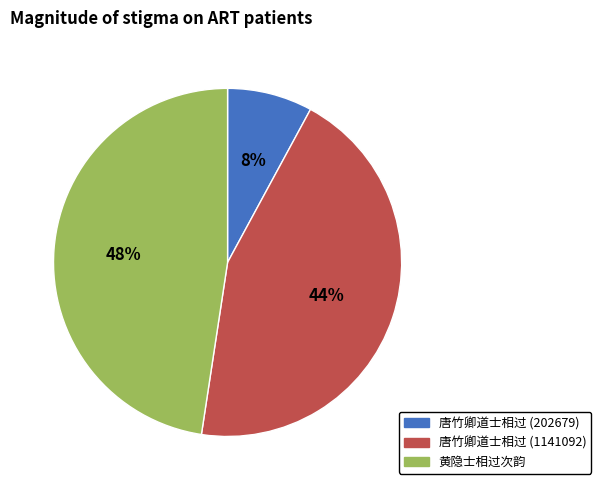

Does any single category account for the majority?

No